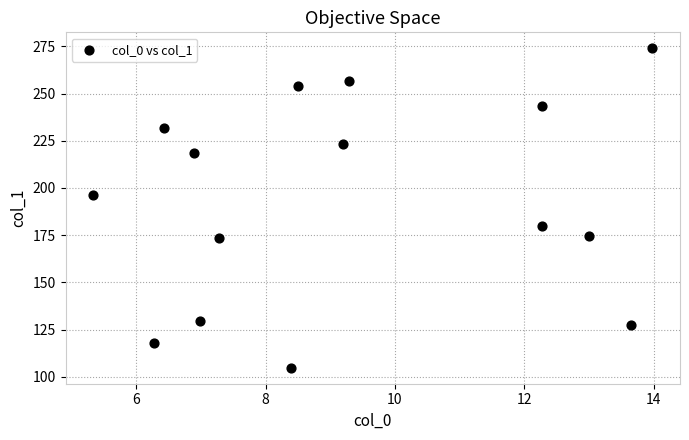

What is the range of X values (max minus min)?

8.6